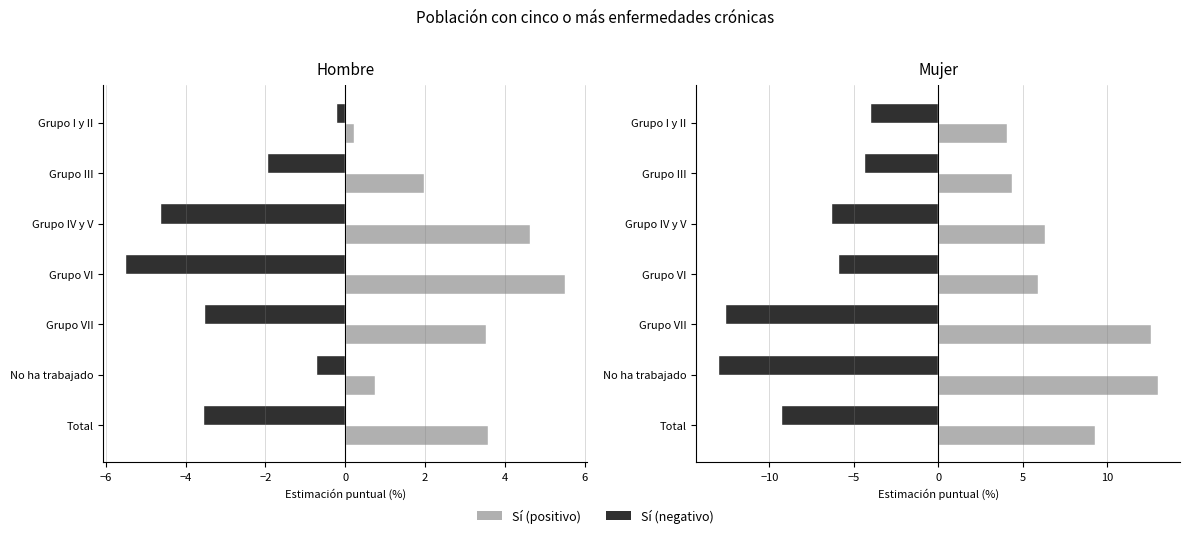

At Grupo VI, list the series in order from largest to smallest.

Mujer, Hombre, Hombre (neg), Mujer (neg)